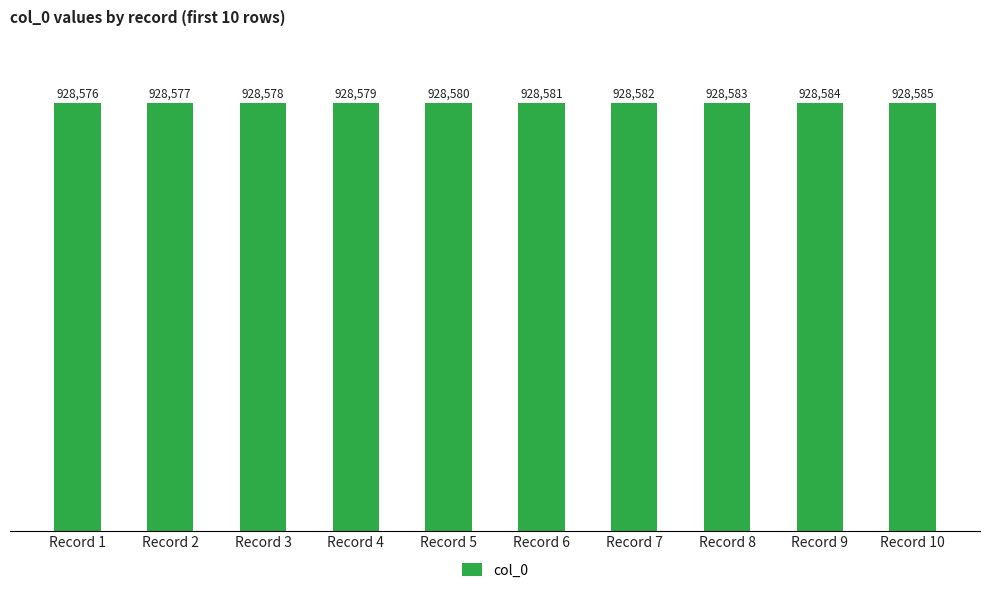

What is the value of the 8th bar from the left?

928583